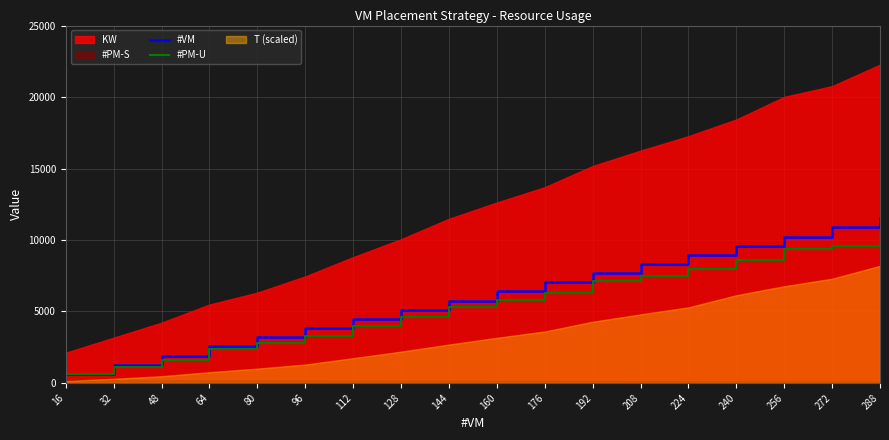

What value does the #PM-U series have at 32, to the nearest 10?

1100